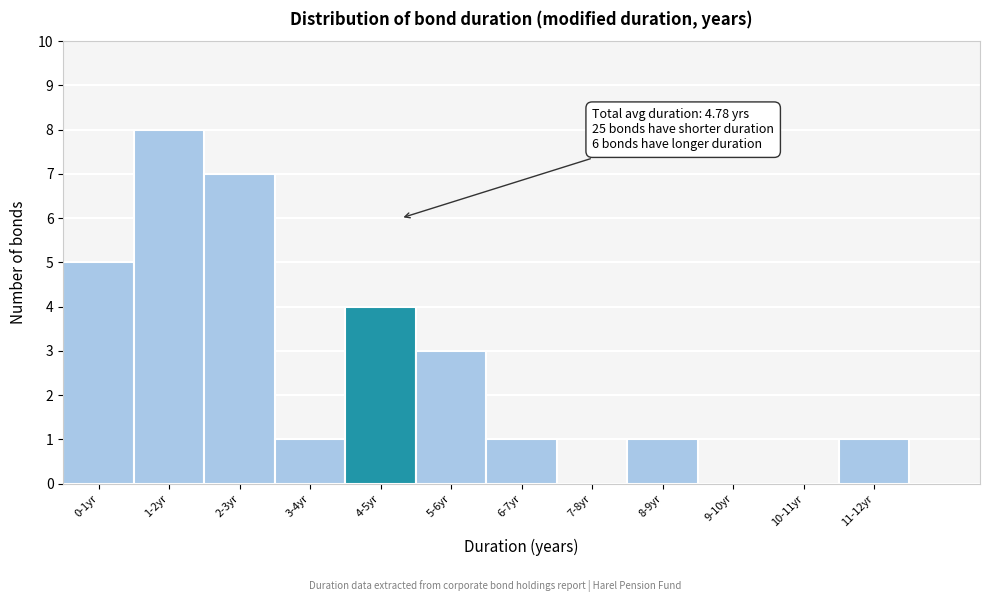

Reading left to right, what are all the values shown in this chart?

0-1yr=5	1-2yr=8	2-3yr=7	3-4yr=1	4-5yr=4	5-6yr=3	6-7yr=1	7-8yr=0	8-9yr=1	9-10yr=0	10-11yr=0	11-12yr=1